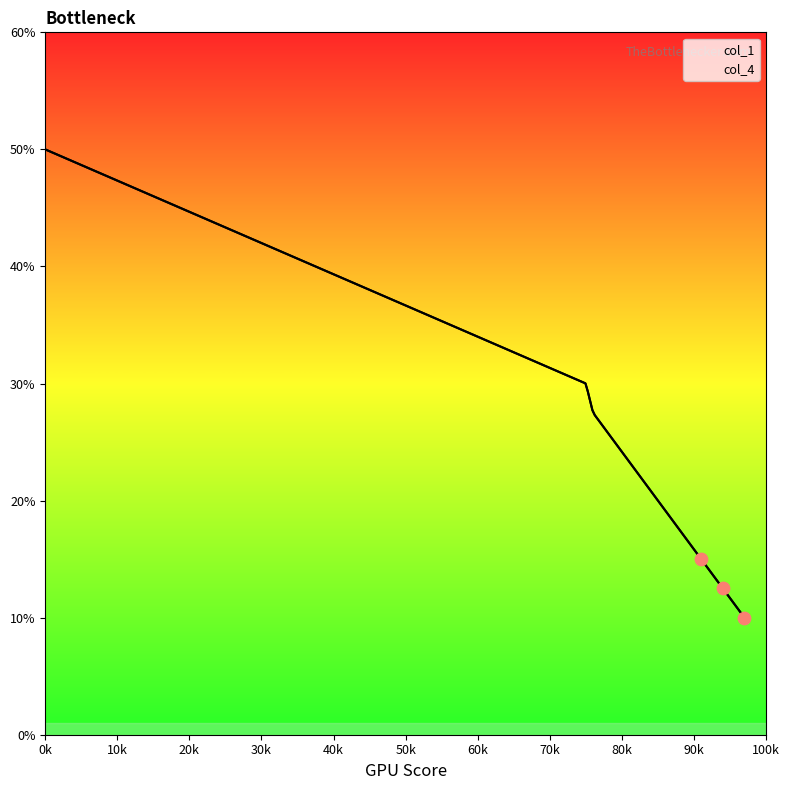

Which series has the widest spread of Y values?

col_1